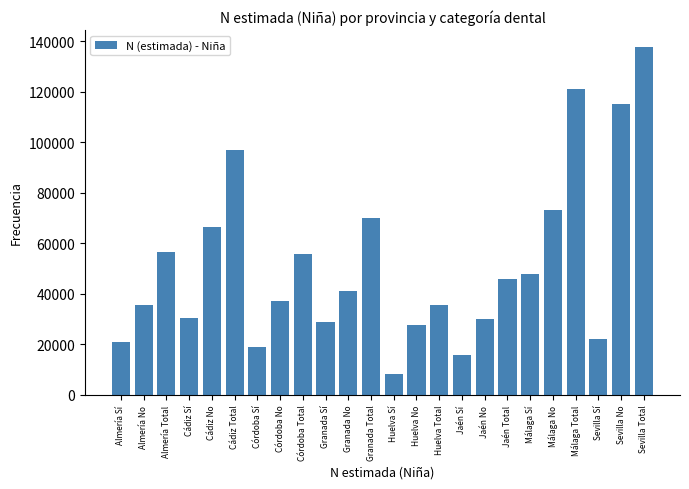

What is the change in value from Jaén Sí to Málaga No?

+57408